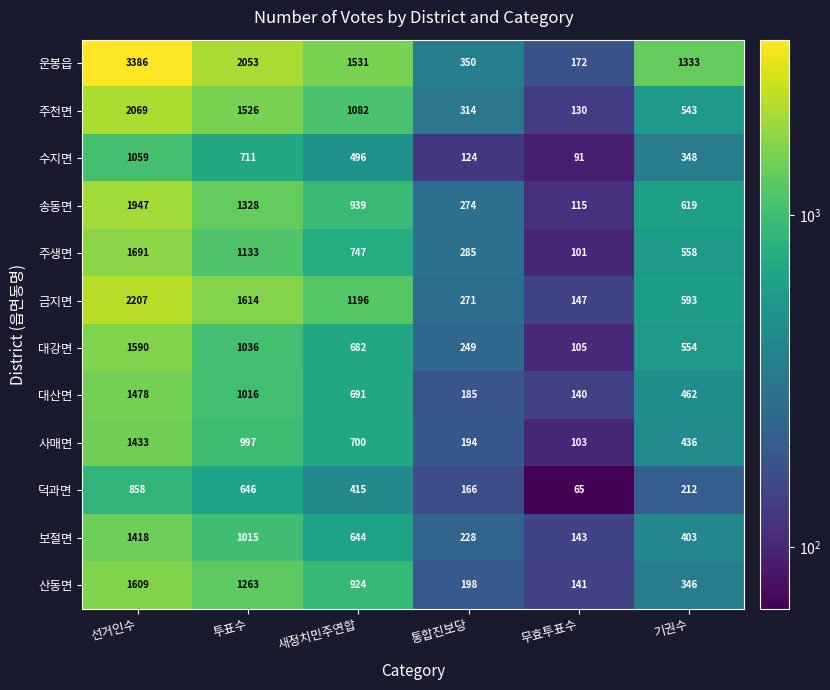

The 보절면 series shows 403 at 기권수. True or false?

True